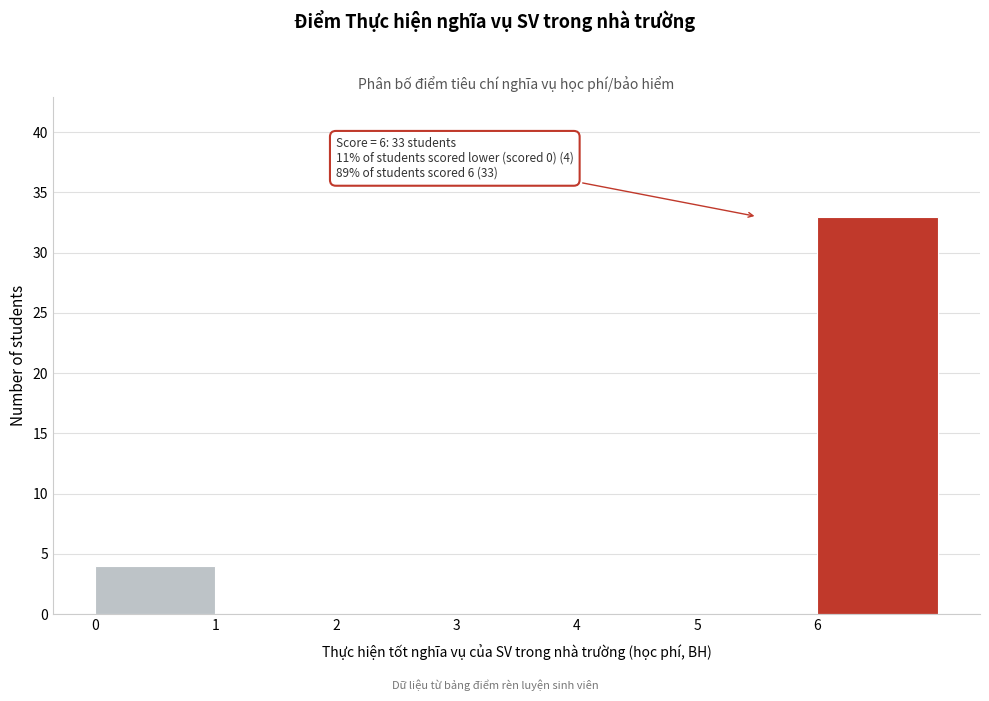

Over which range of the x-axis is the bar tallest?

6 to 7